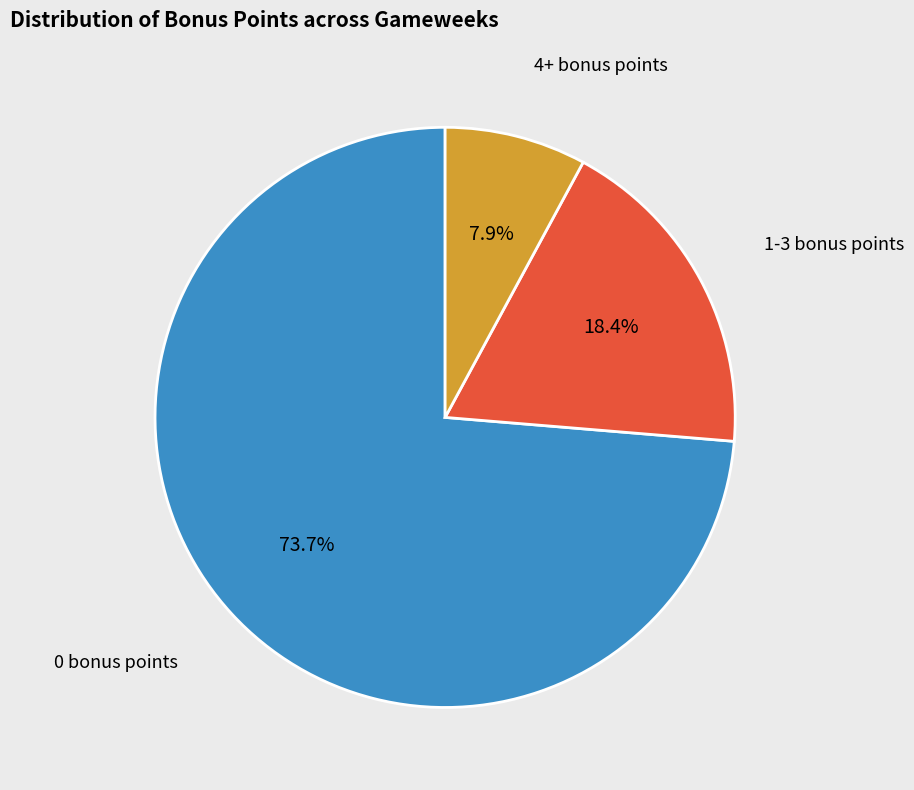

Is there a majority slice in this chart?

Yes